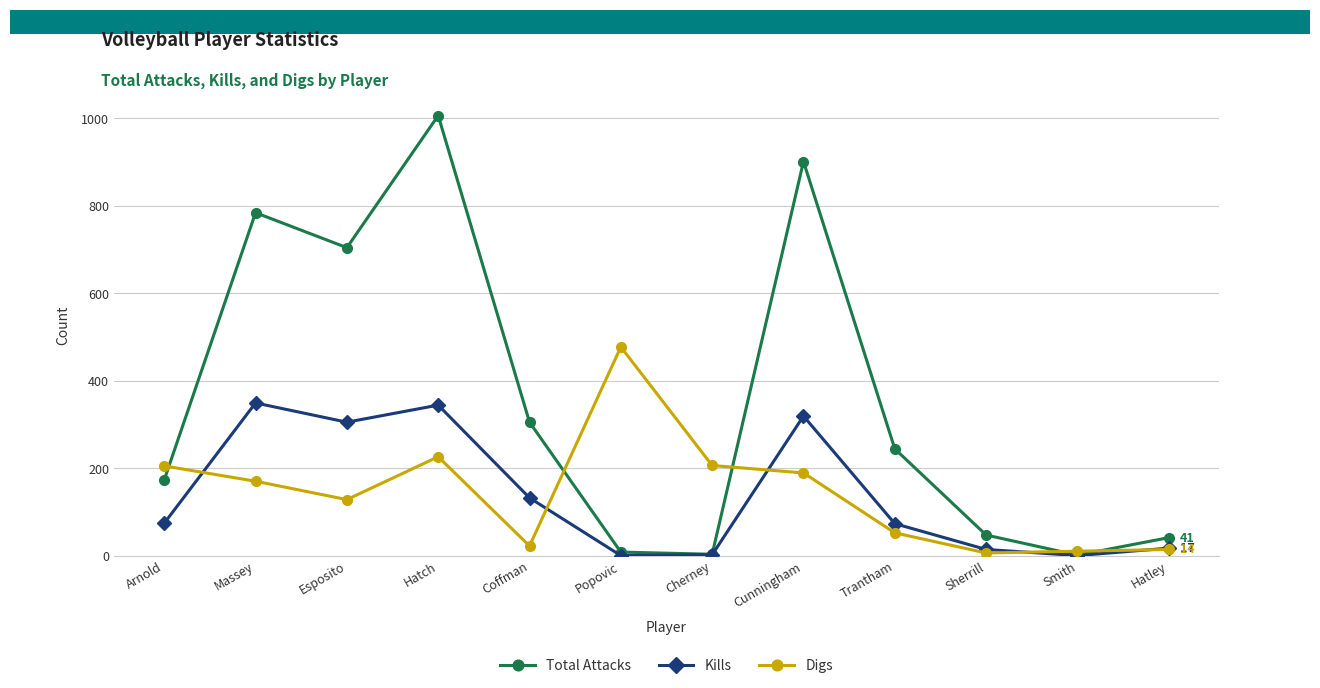

Where is the first local maximum for Digs?

Hatch